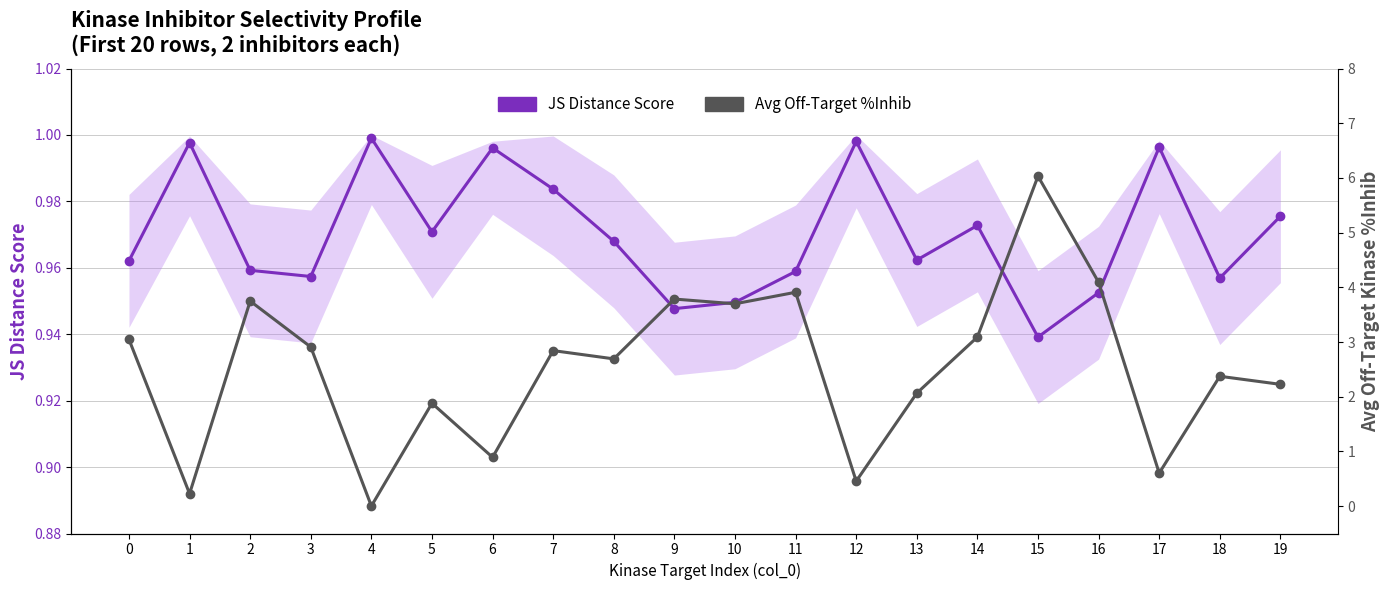

In Avg Off-Target %Inhib, how many points are higher than both neighbors (excluding endpoints)?

7